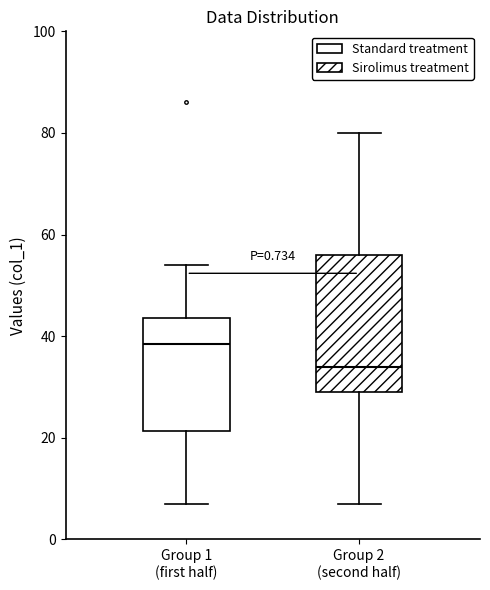

Reading left to right, transcribe this box plot: for each box, give where its median line is, the range the box spans, and where its two whiskers end, as read against the y-axis. The values are not printed on the chart, so give them approximately, as read against the axis.

Group 1 (first half): median 38, box 22 to 44, whiskers 8 to 54
Group 2 (second half): median 34, box 30 to 56, whiskers 8 to 80